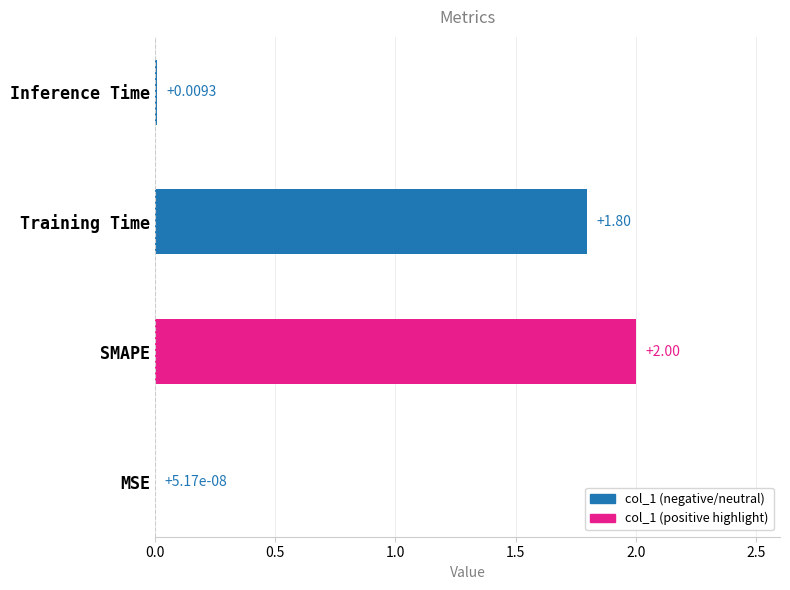

Between SMAPE and Inference Time, which is larger?

SMAPE